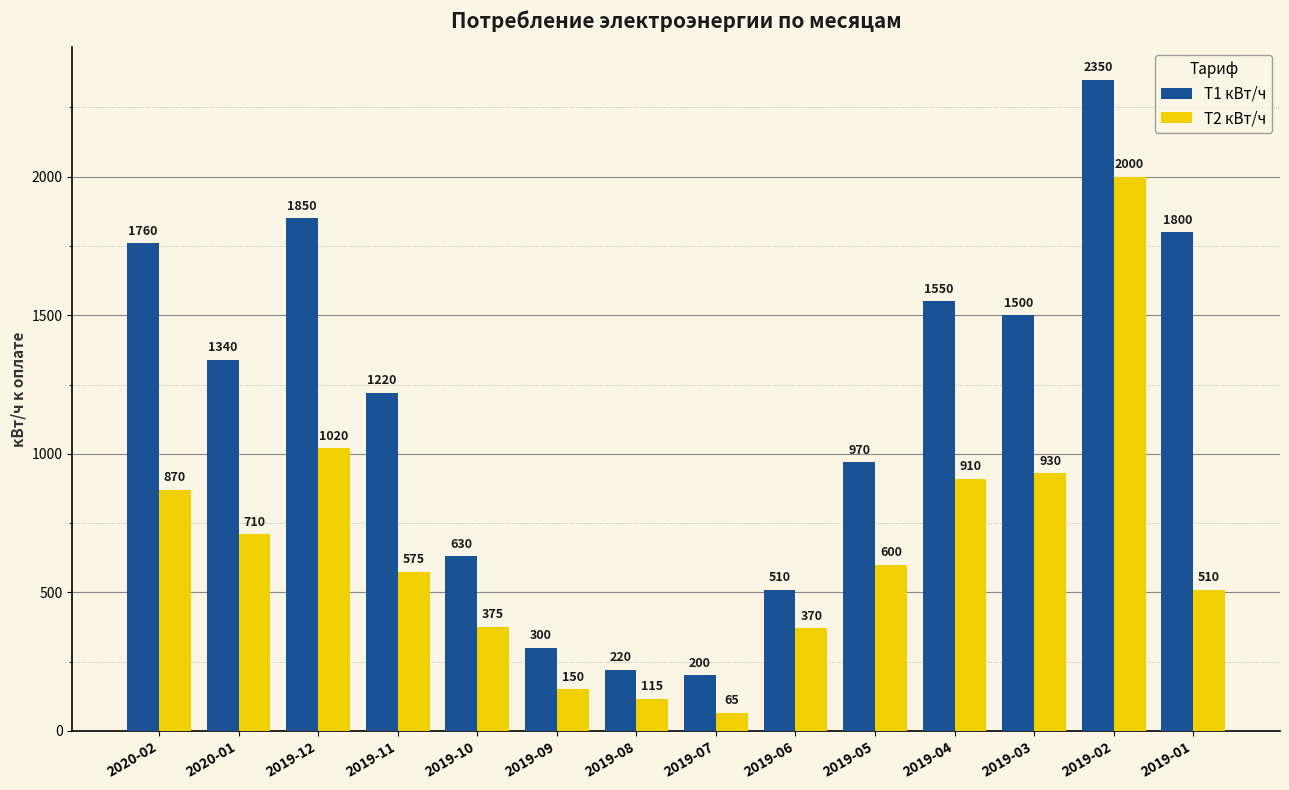

Which category has the lowest value in the Т2 кВт/ч series?

2019-07